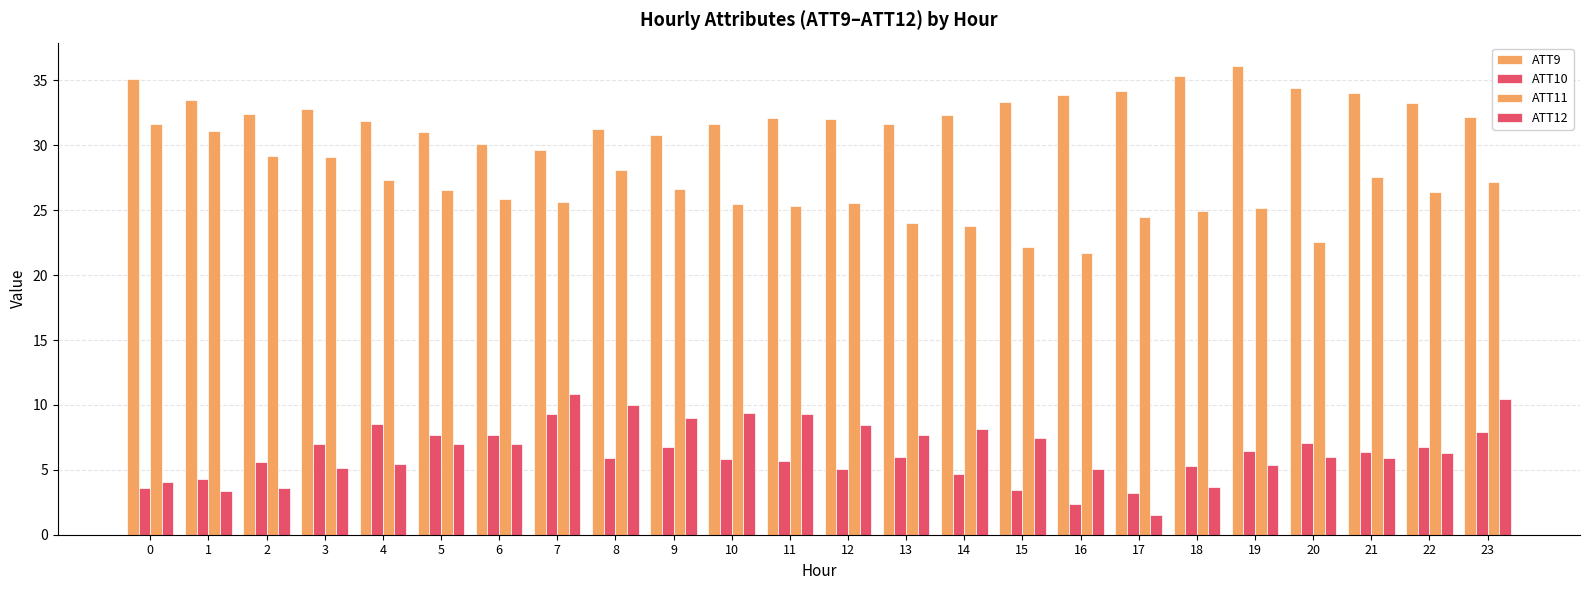

Does the chart contain any negative values?

No